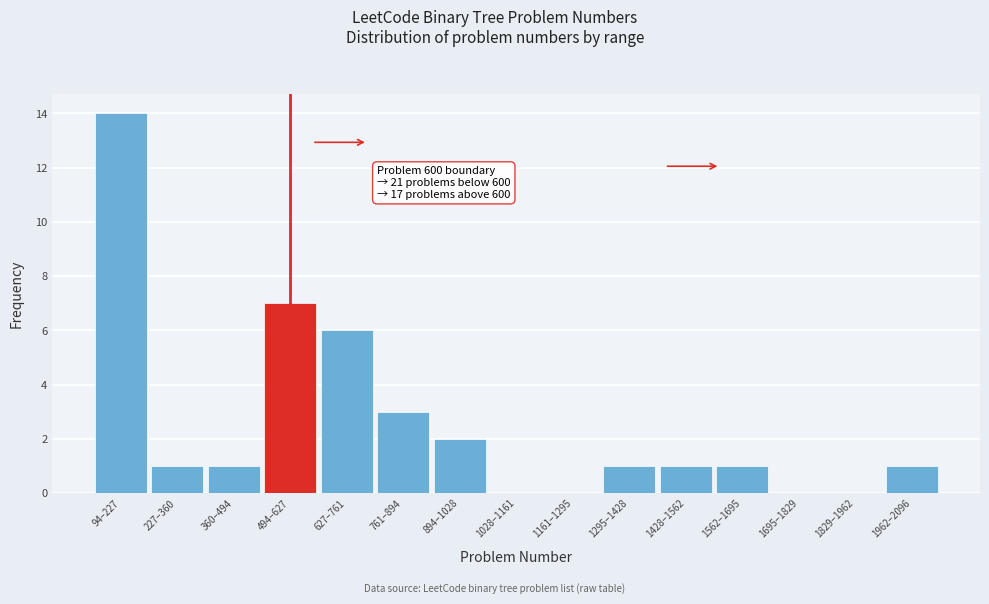

Reading right to left, list all the values displayed in this chart.

1962–2096=1	1829–1962=0	1695–1829=0	1562–1695=1	1428–1562=1	1295–1428=1	1161–1295=0	1028–1161=0	894–1028=2	761–894=3	627–761=6	494–627=7	360–494=1	227–360=1	94–227=14